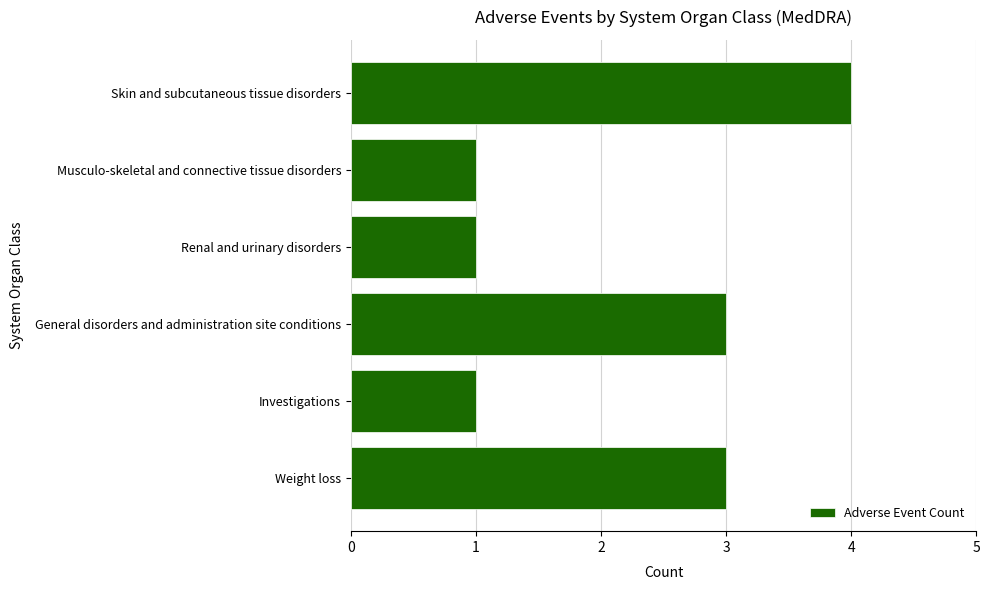

What is the change in value from Renal and urinary disorders to Weight loss?

+2